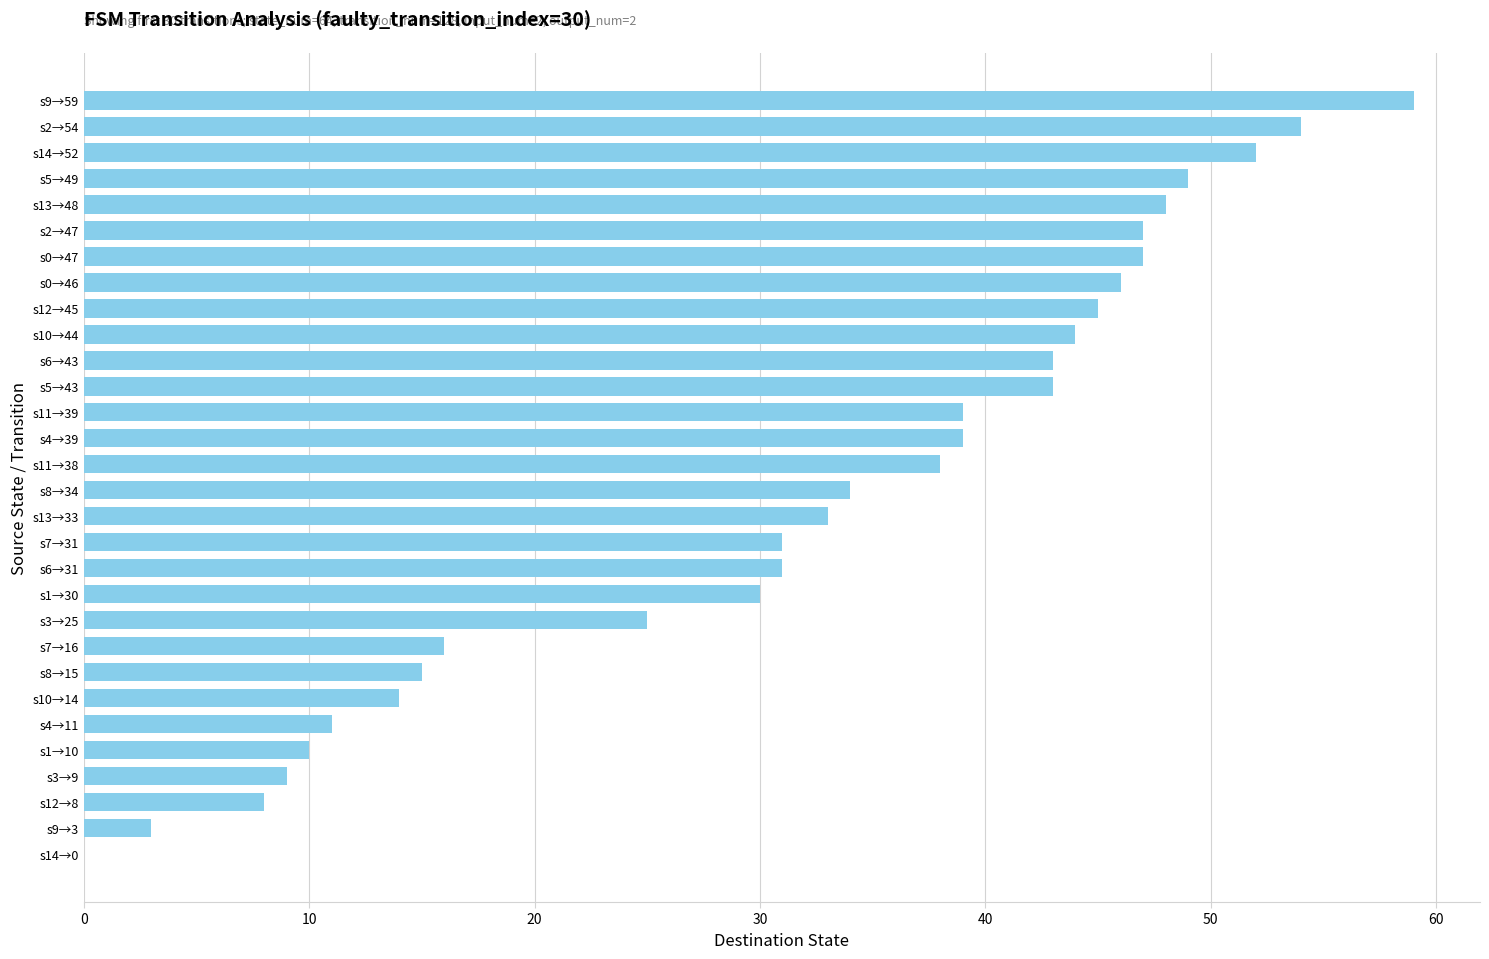

Which label corresponds to the largest value in the chart?

s9→59